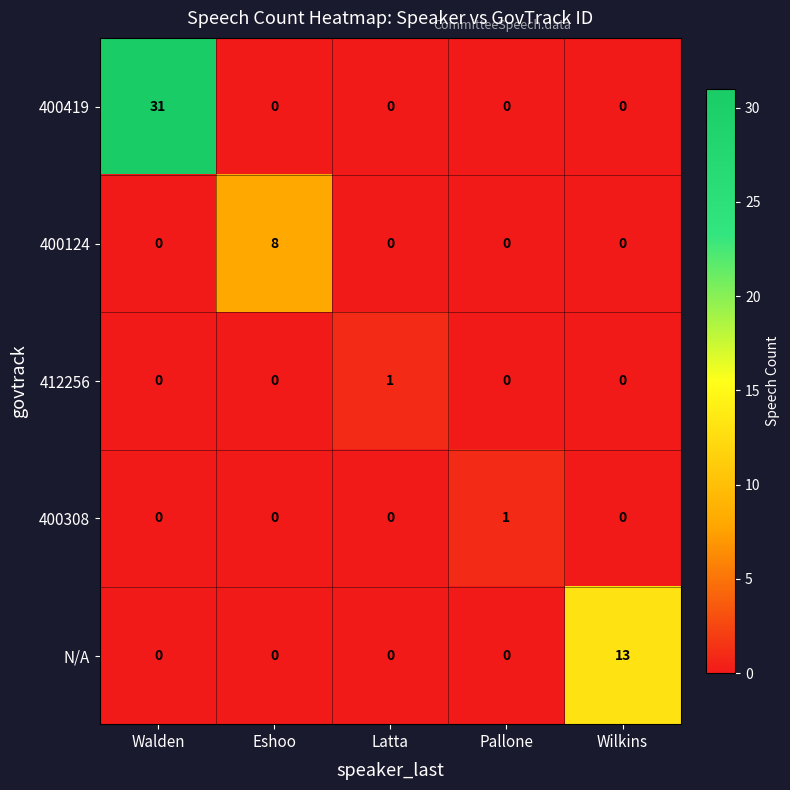

True or false: 412256 has a value of 0 at Pallone.

True